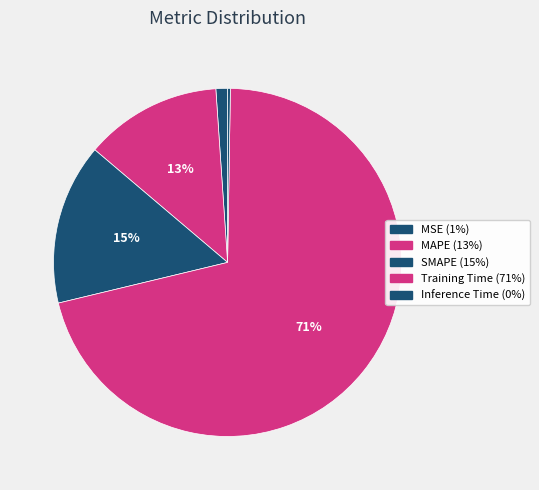

What is the change in value from SMAPE to Training Time?

+1.3